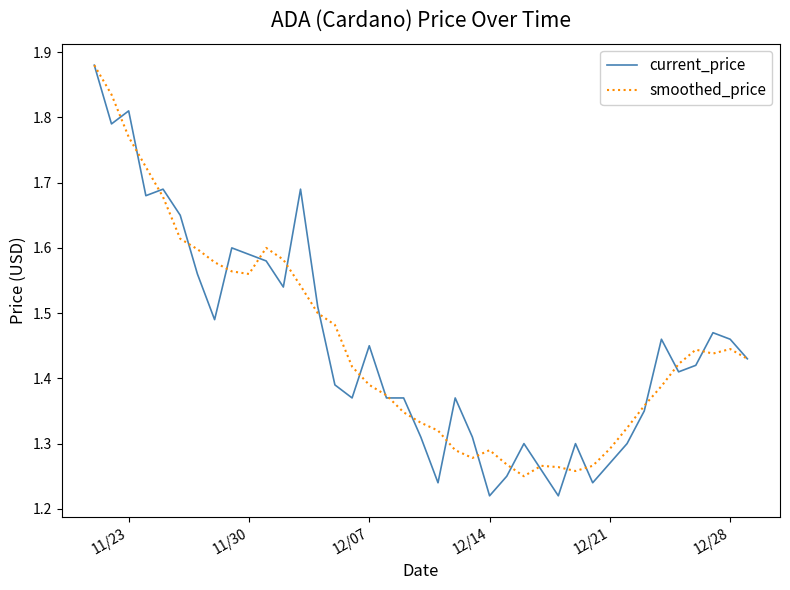

Which series has the widest spread of values?

current_price